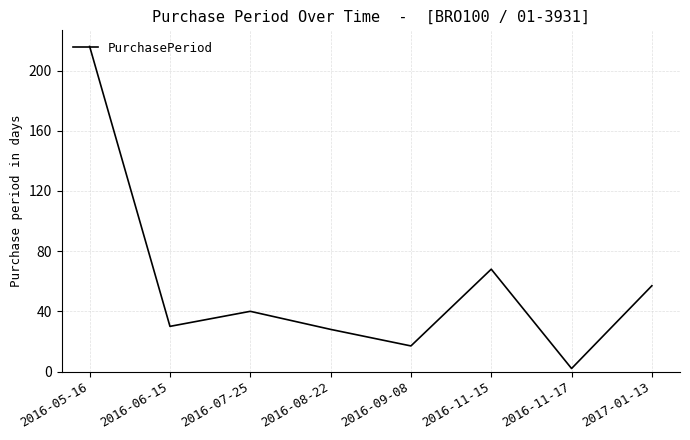

How many series are shown in this chart?

1